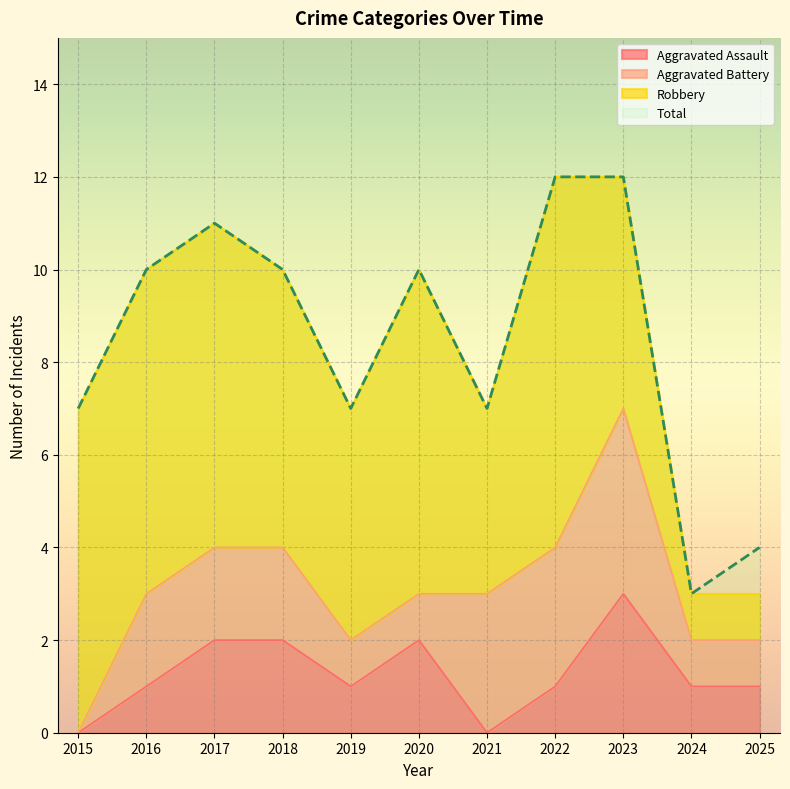

Between 2021 and 2015, which is larger?

2021